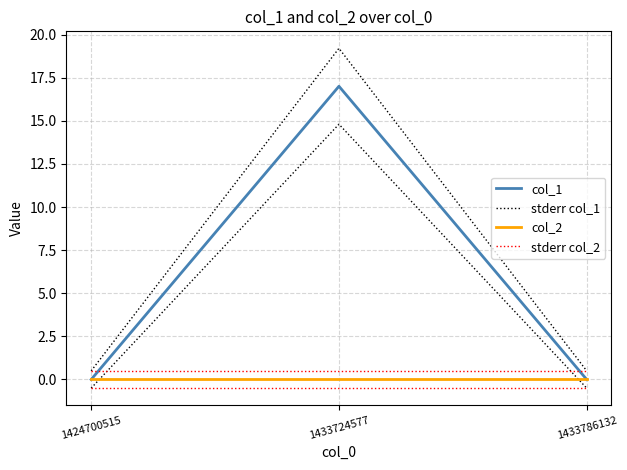

How many lines are shown in the chart?

4